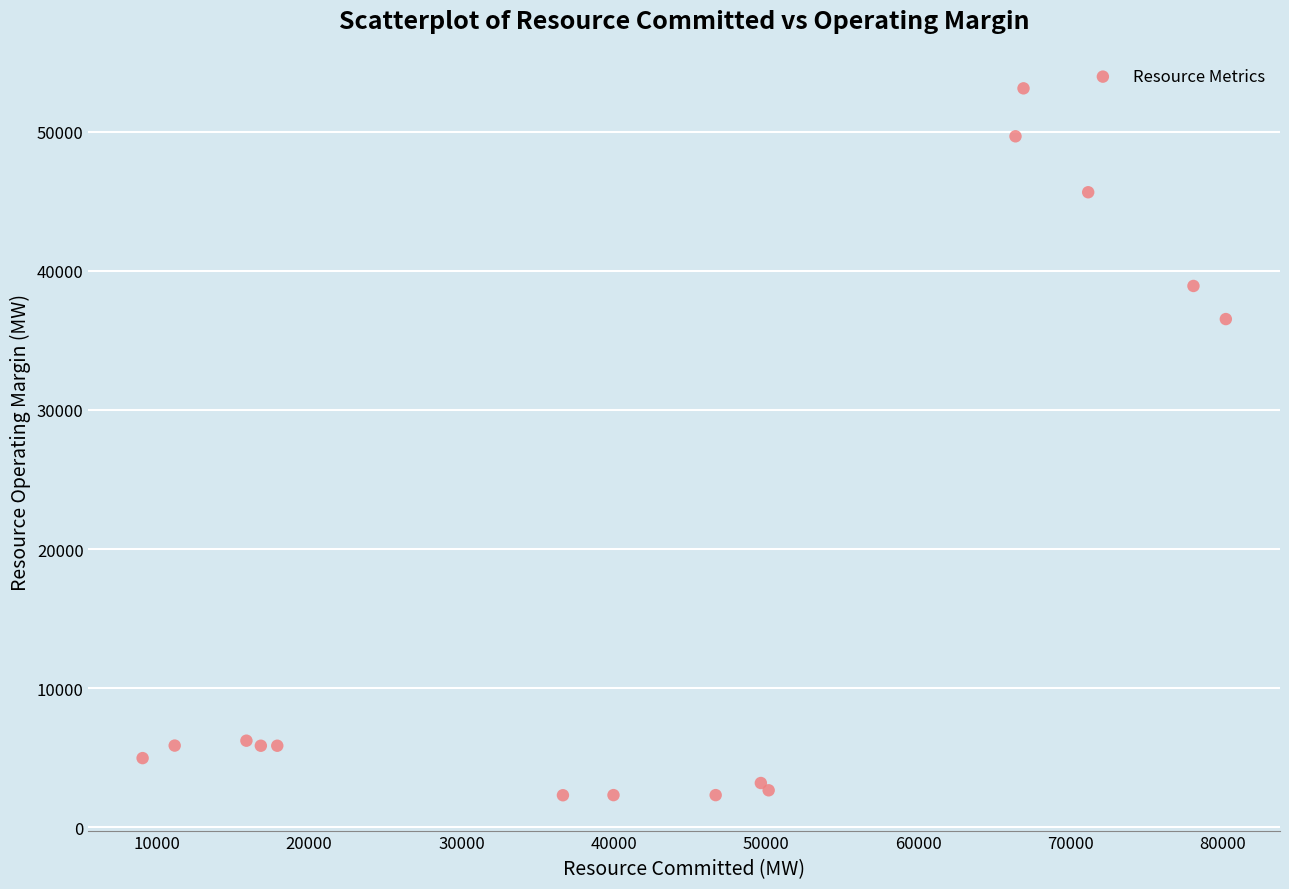

What Y value in the scatter plot is closest to 27712?

36538.6